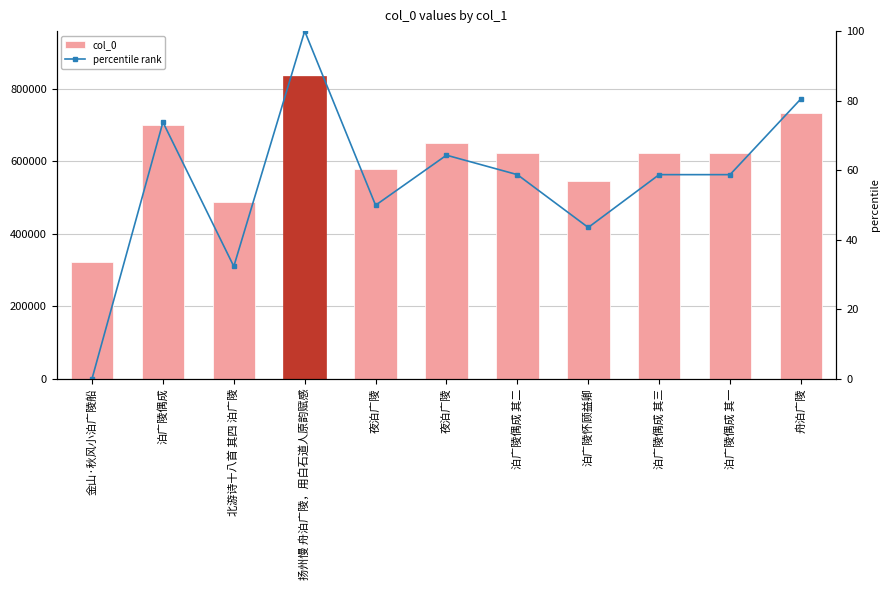

Rank the categories by col_0 value from lowest to highest.

金山·秋风小泊广陵船, 北游诗十八首 其四 泊广陵, 泊广陵怀顾益卿, 夜泊广陵, 泊广陵偶成 其一, 泊广陵偶成 其二, 泊广陵偶成 其三, 夜泊广陵, 泊广陵偶成, 舟泊广陵, 扬州慢 舟泊广陵，用白石道人原韵赋感